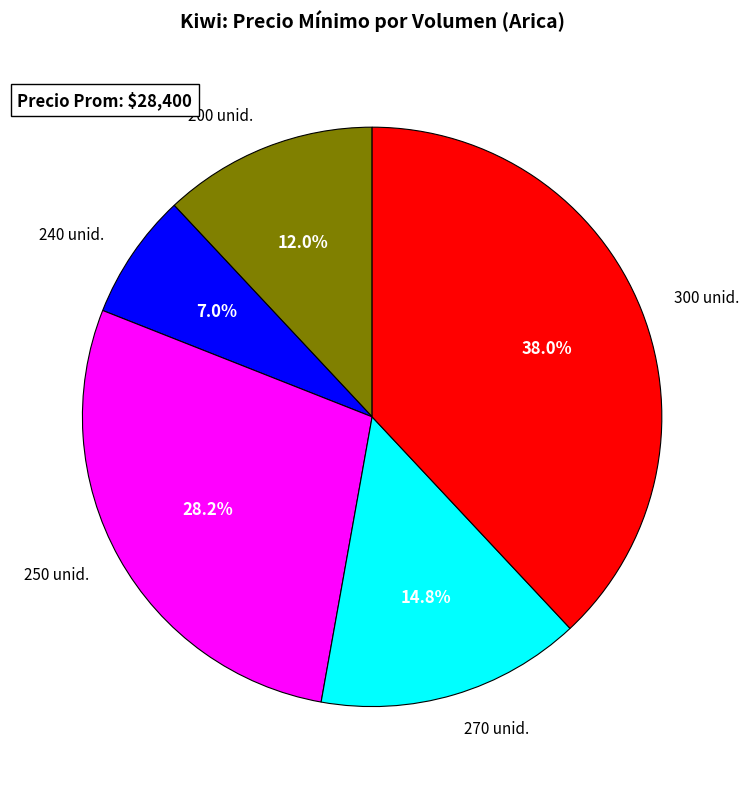

Rank the categories by value from lowest to highest.

240 unid., 200 unid., 270 unid., 250 unid., 300 unid.